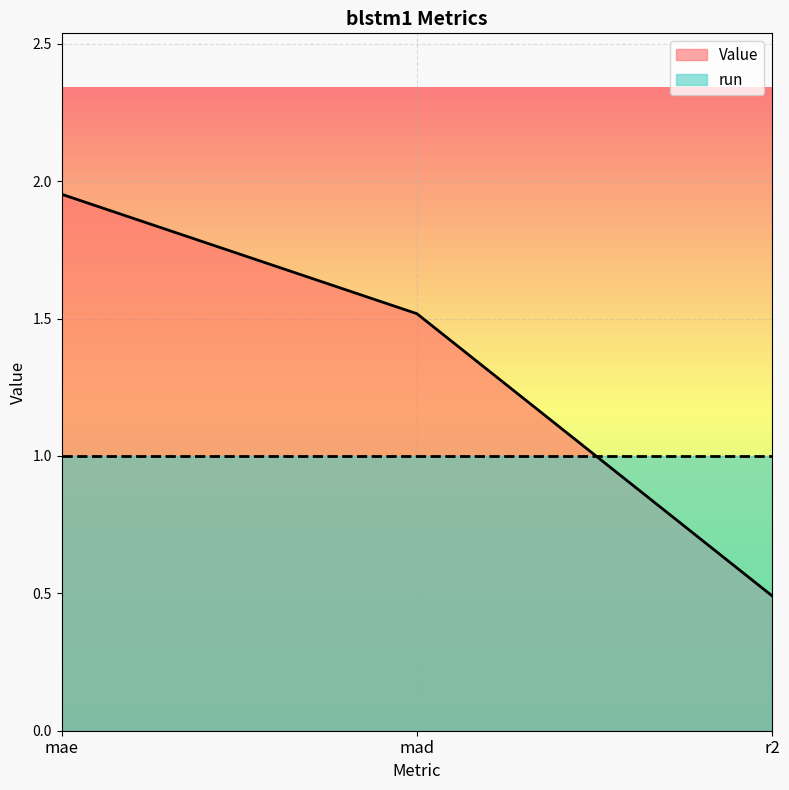

Which category has the lowest value across all series?

r2